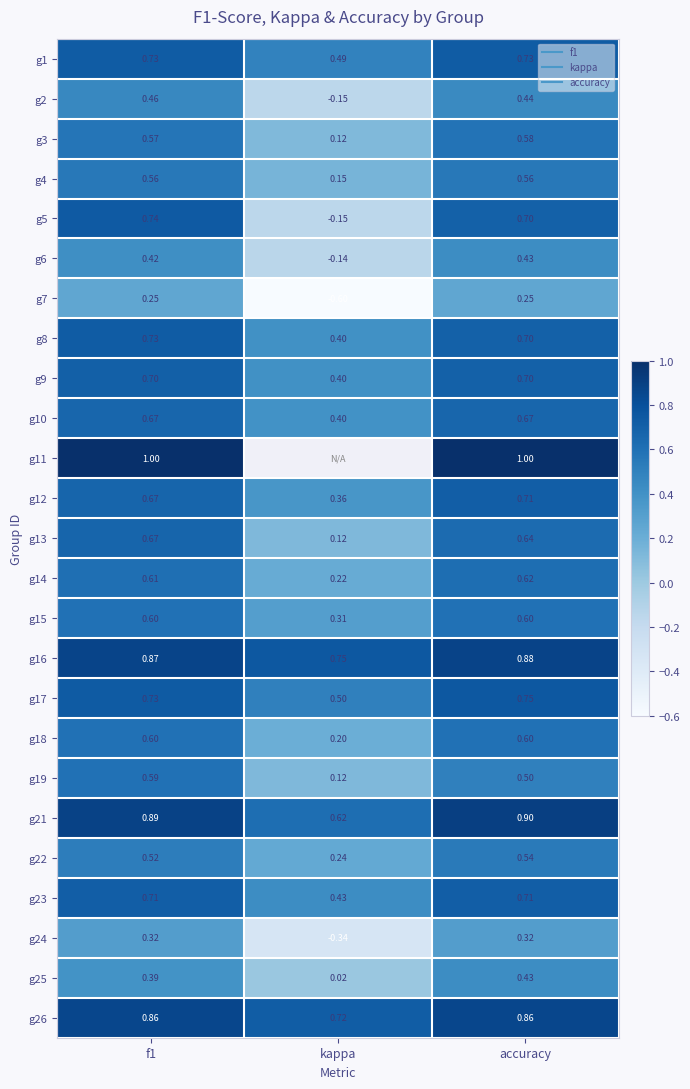

At which category is the sum across all series the highest?

f1